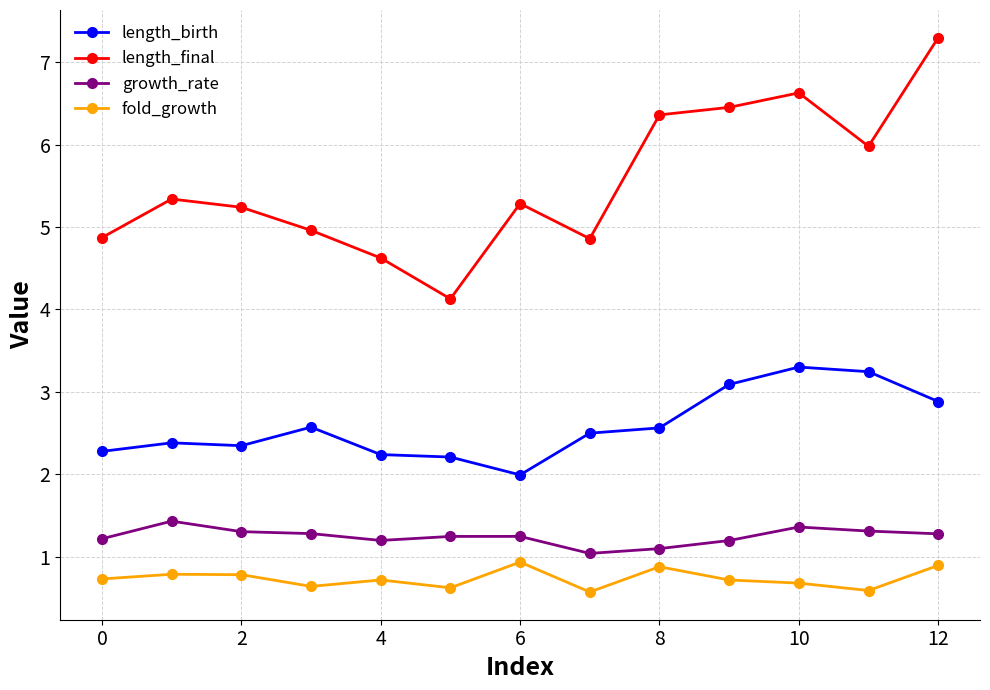

Which series has the largest range (max minus min)?

length_final